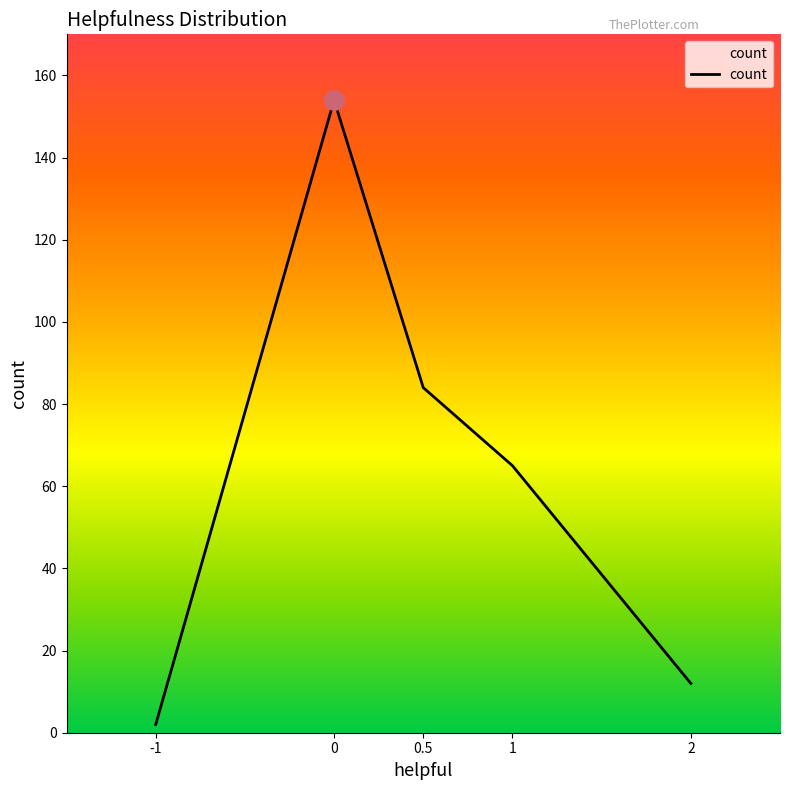

Which has a higher value, 1 or 0.5?

0.5